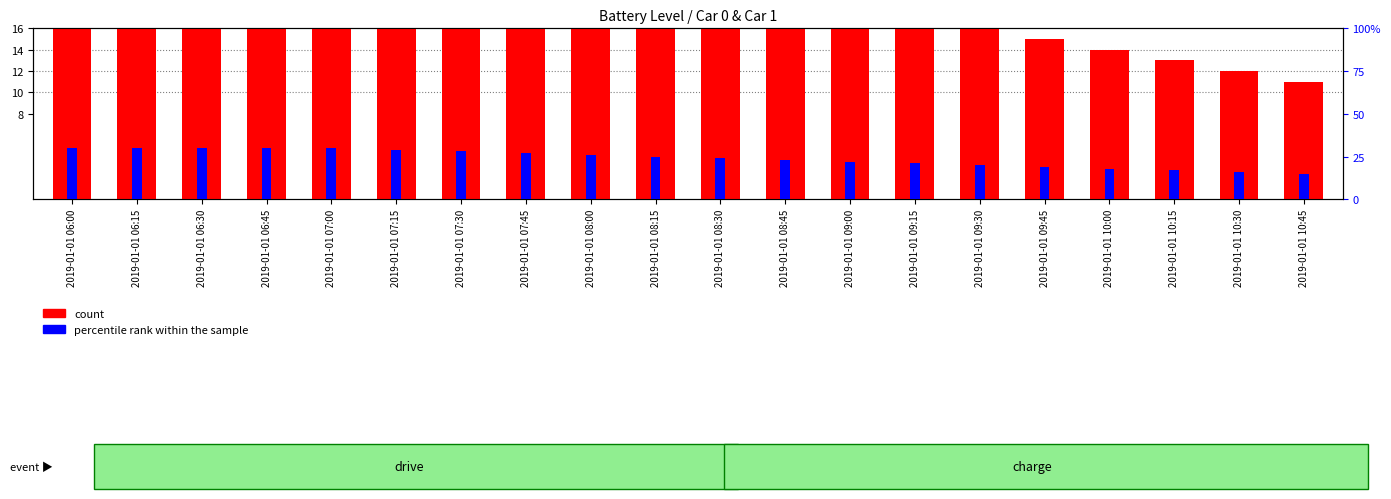

At which label does percentile rank within the sample reach its peak?

2019-01-01 06:00